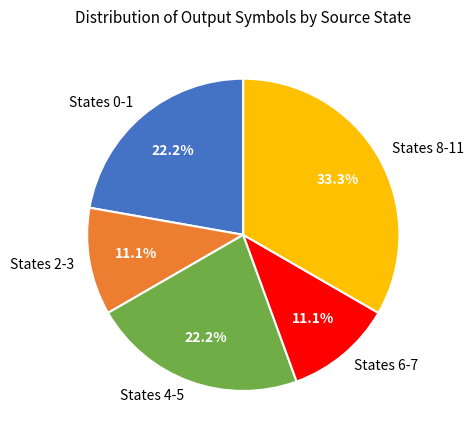

What is the ratio of the value at States 2-3 to the value at States 6-7?

1.0